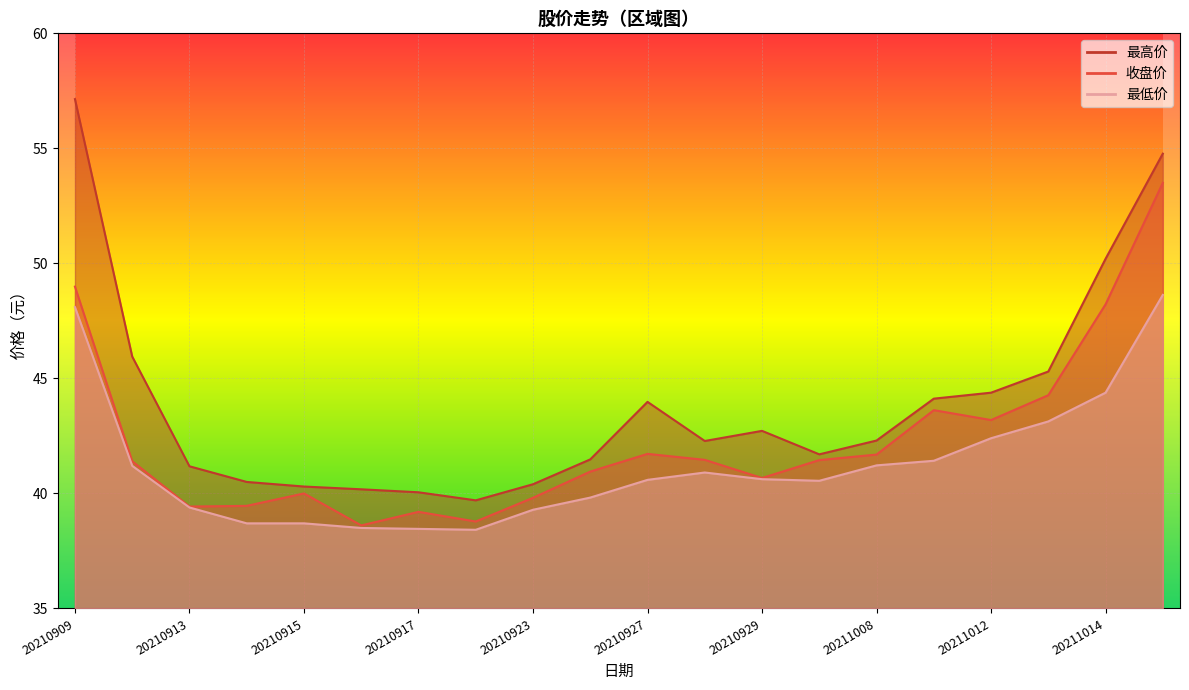

Rank the series at 20210915 from lowest to highest value.

最低价, 收盘价, 最高价